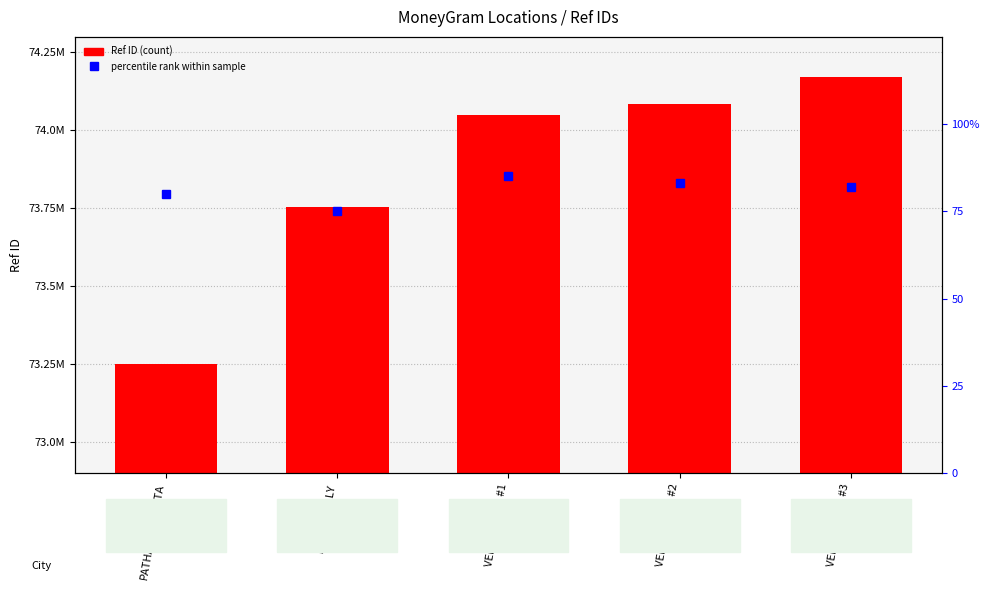

At which label does percentile rank within sample first exceed 82?

VENNIKULAM #1